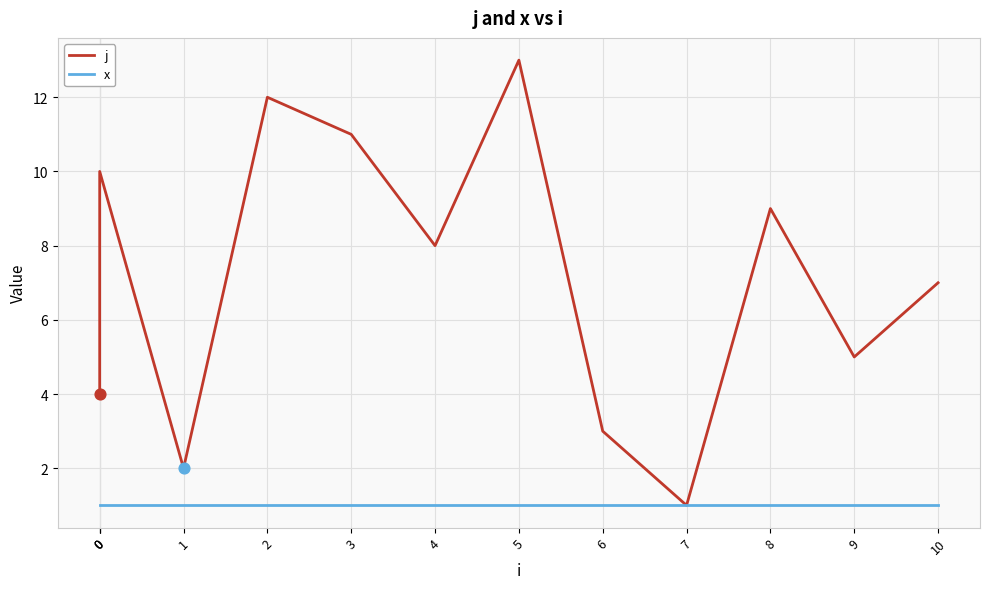

What is the total value across all series at 5?

14